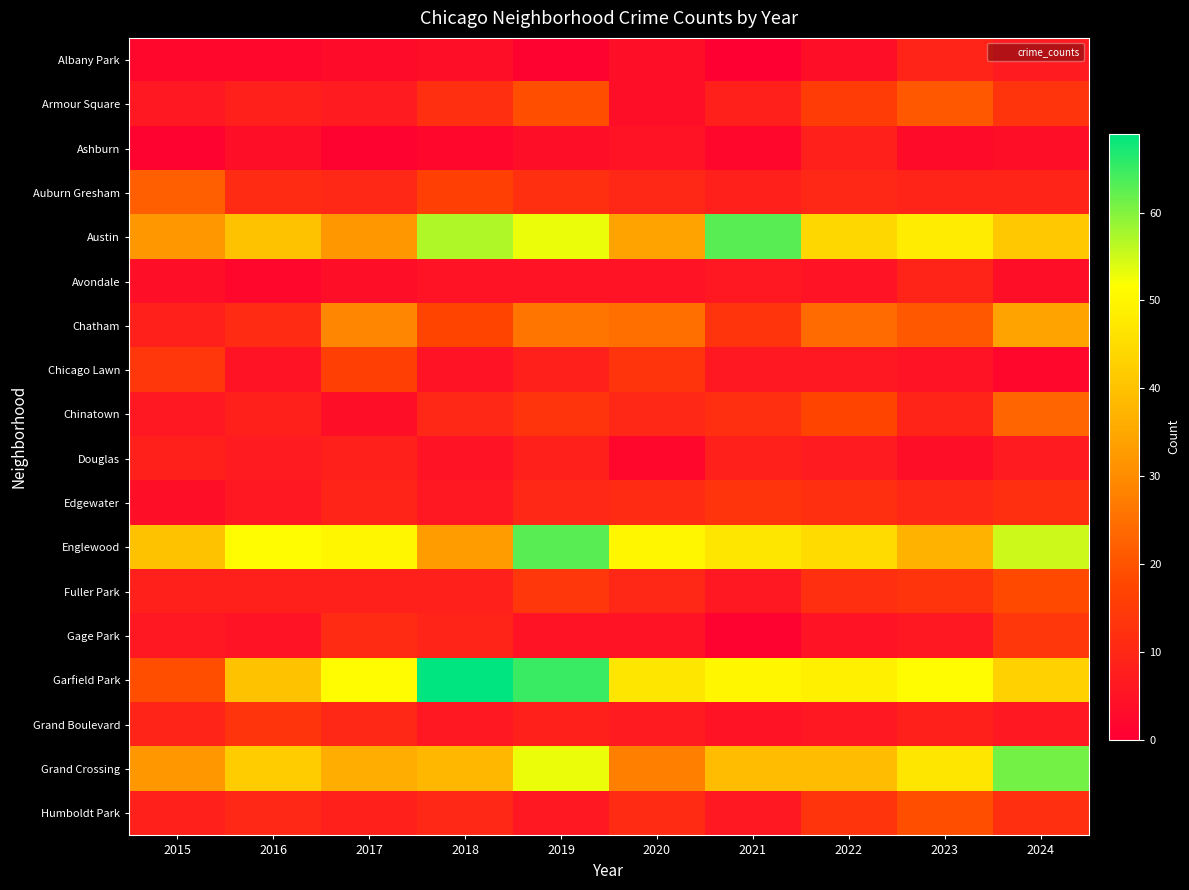

At how many categories does at least one series exceed 15?

10